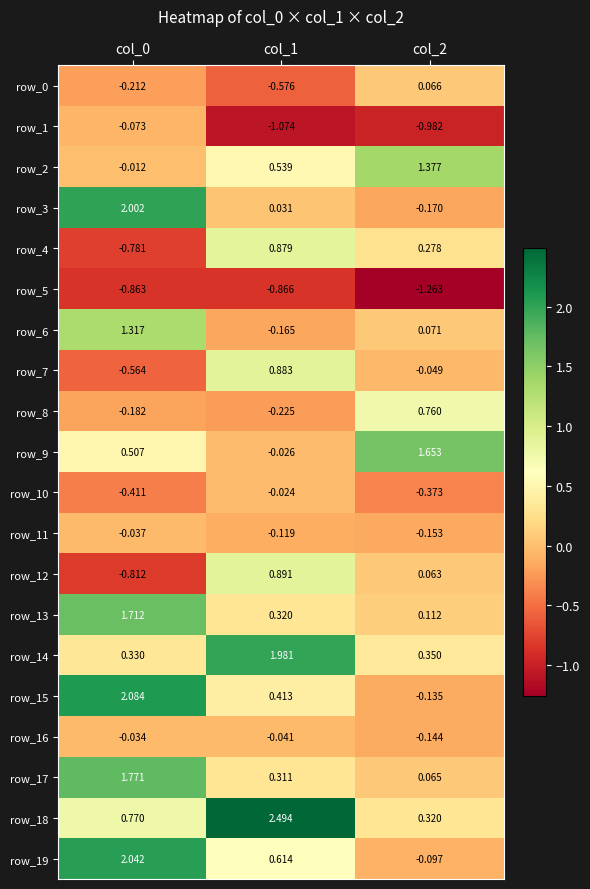

How many data points in row_12 are less than 0?

1